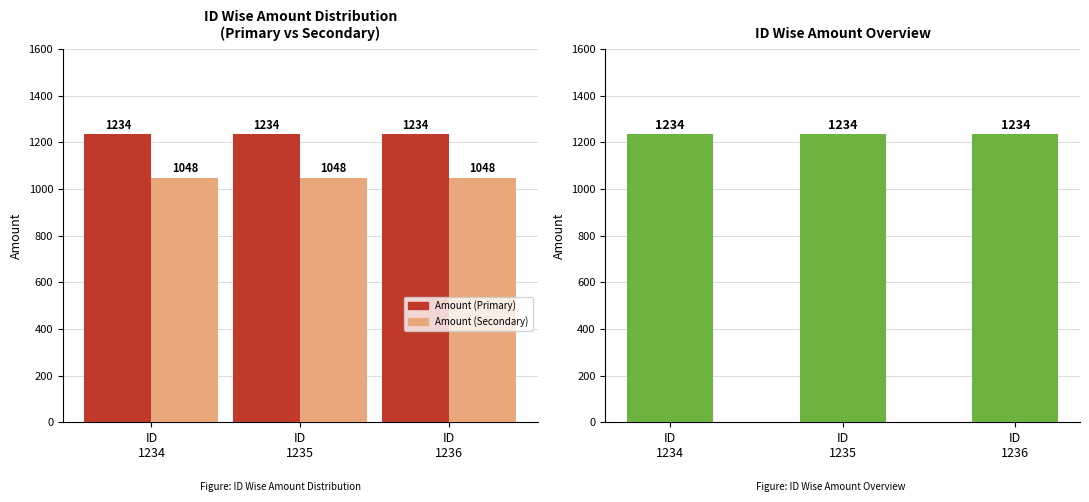

At which label is Amount (Secondary) closest to 1048?

ID
1234